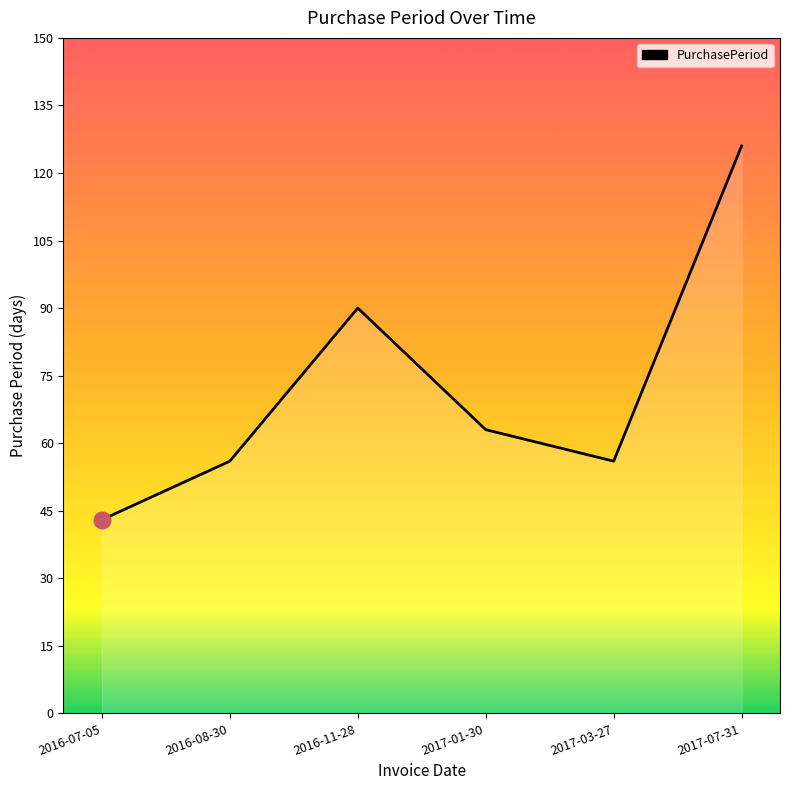

Reading left to right, transcribe all the data shown in this chart.

2016-07-05=43	2016-08-30=56	2016-11-28=90	2017-01-30=63	2017-03-27=56	2017-07-31=126